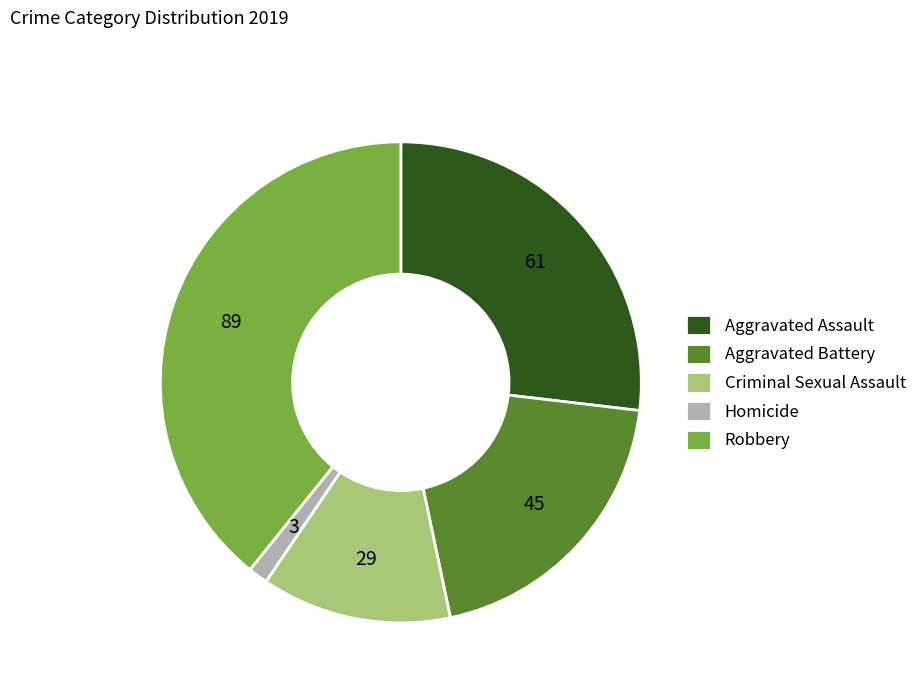

What is the ratio of the value at Aggravated Battery to the value at Robbery?

0.5